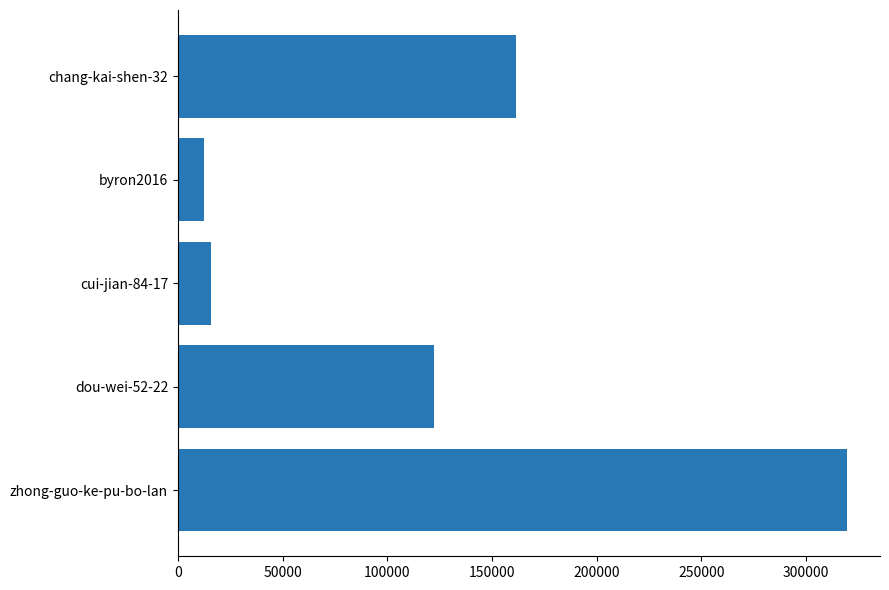

Reading top to bottom, transcribe all the data shown in this chart.

161415	12524	15750	122338	319299